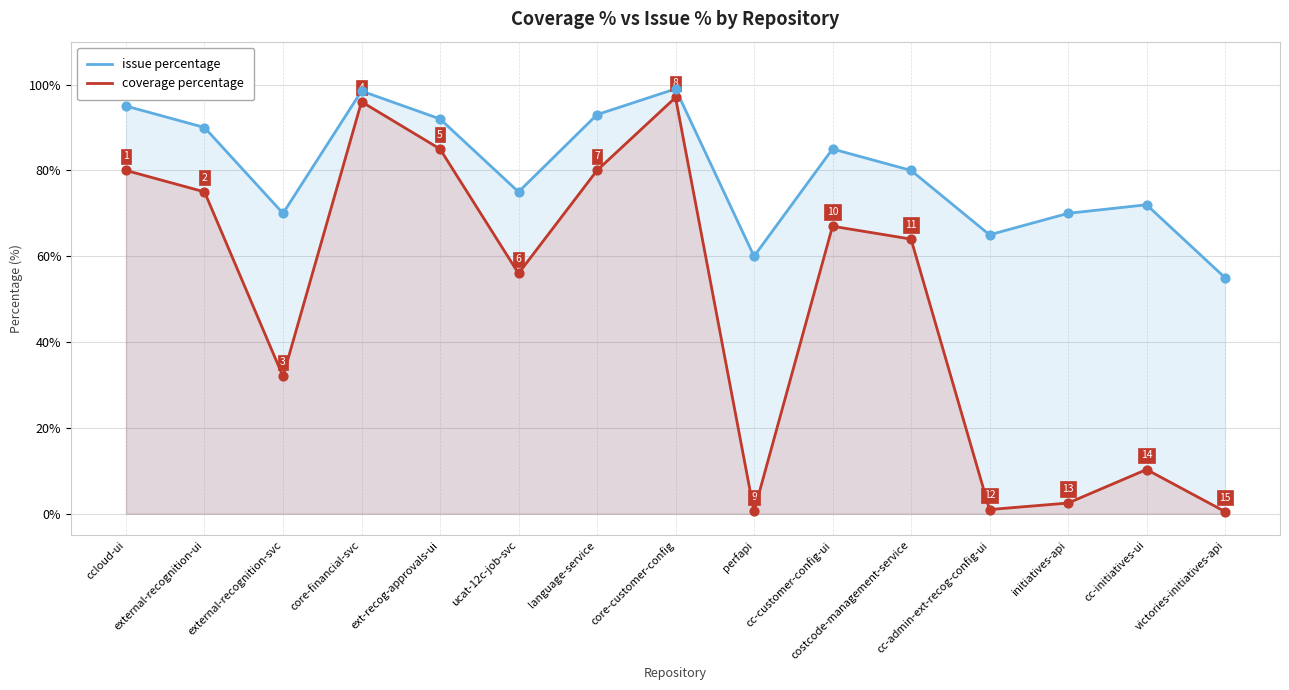

Which series contains the highest Y value?

issue percentage